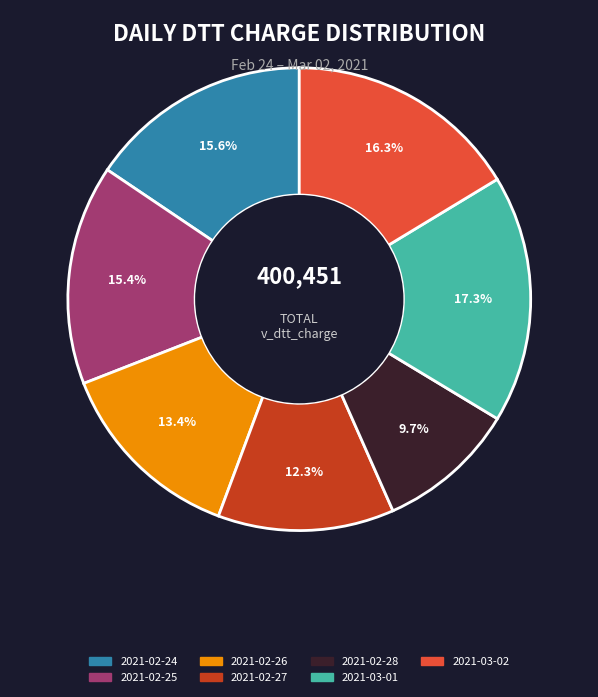

How many slices are in this pie chart?

7